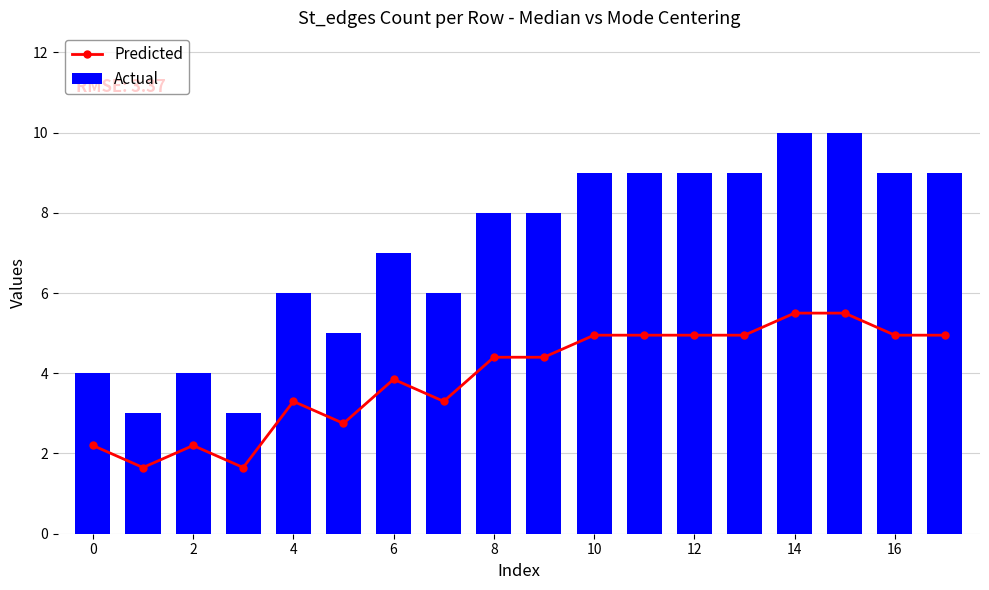

What is the sum of the Predicted values at 13 and 11?

9.9